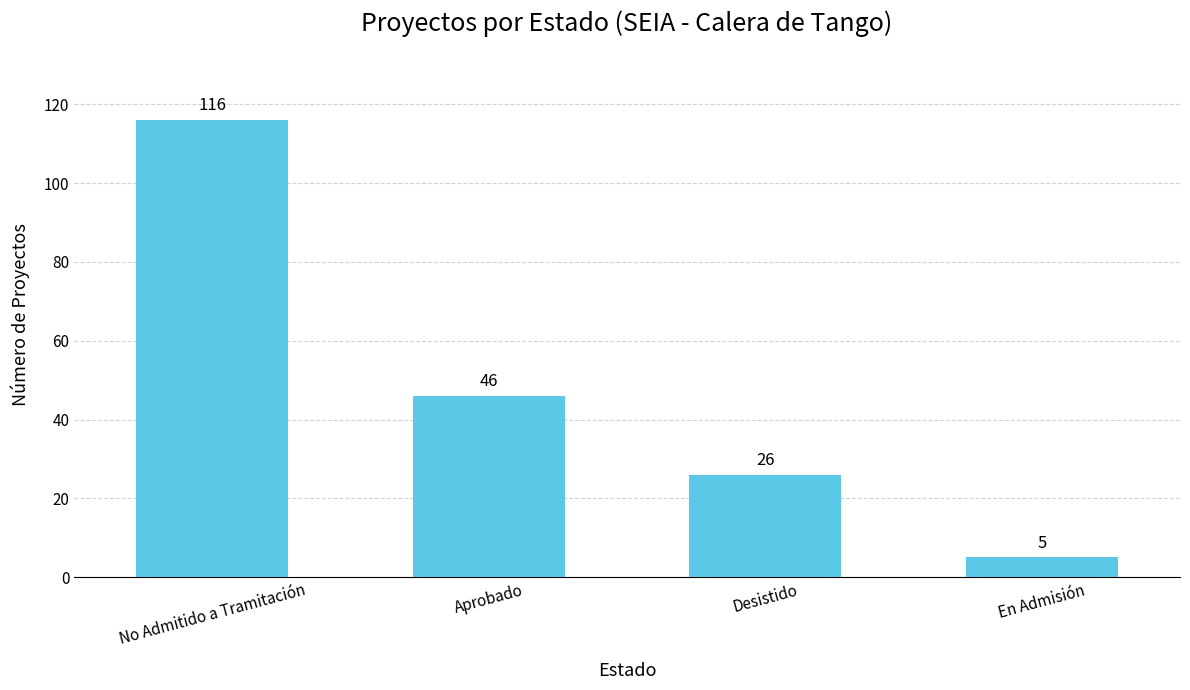

Rank the categories by value from lowest to highest.

En Admisión, Desistido, Aprobado, No Admitido a Tramitación